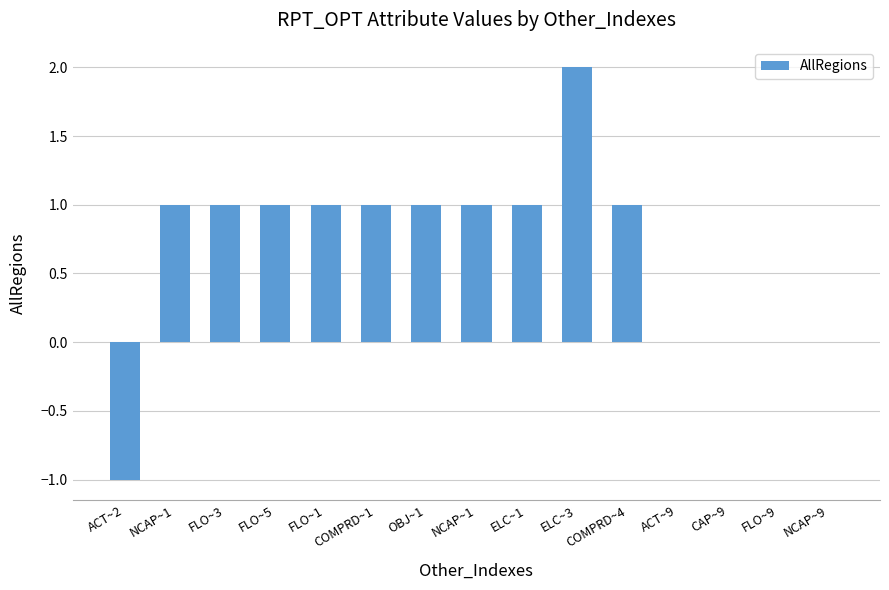

True or false: the data shows 0.0 at NCAP~9.

False